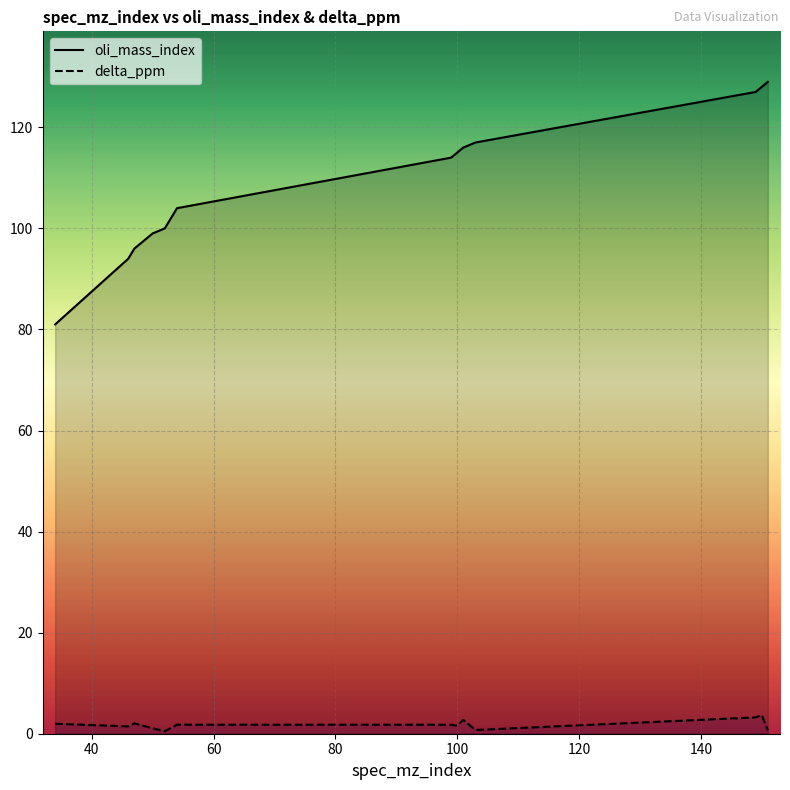

Which series has the largest total across all categories?

oli_mass_index